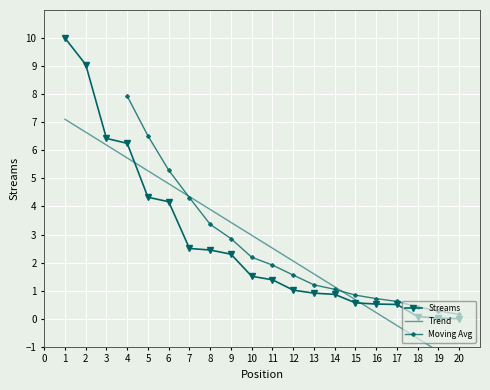

What is the value of the 10th point from the left?

1.5